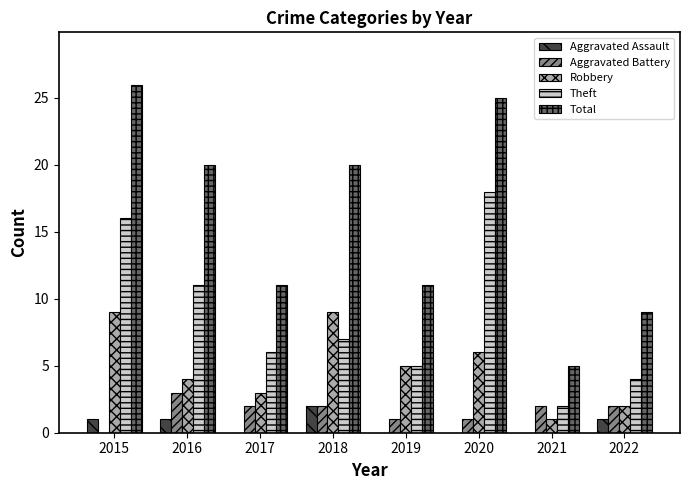

Which label corresponds to the largest value in the chart?

2015